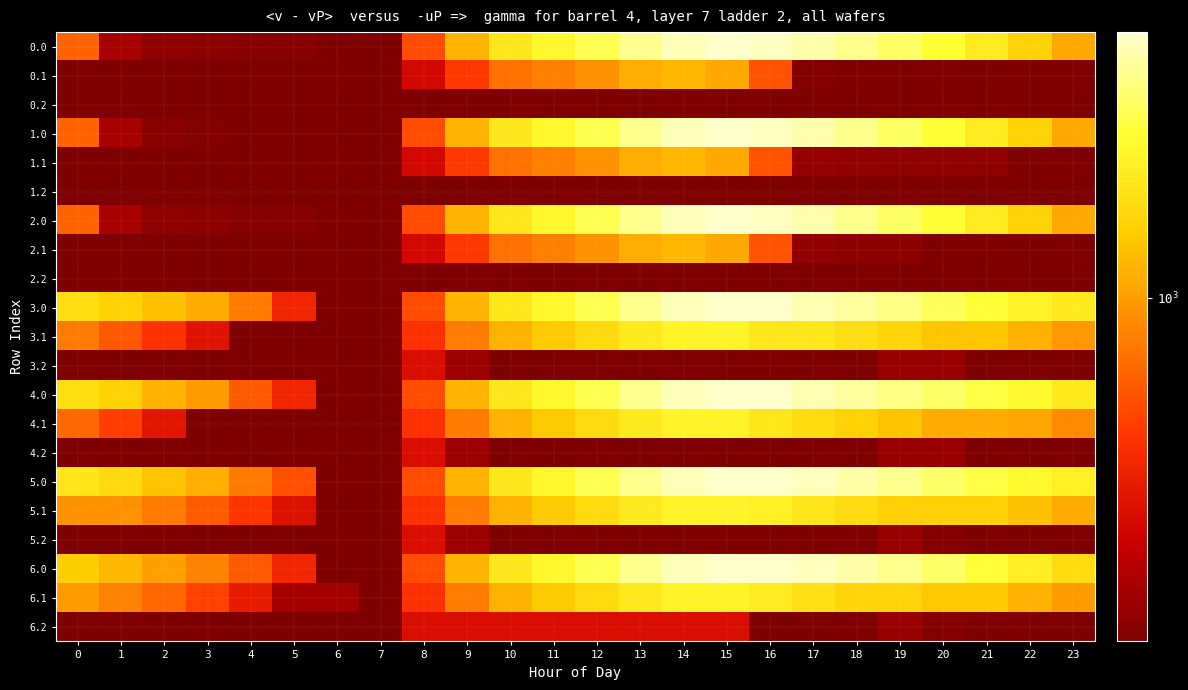

What is the spread (max minus min) of values at 4?

640.2